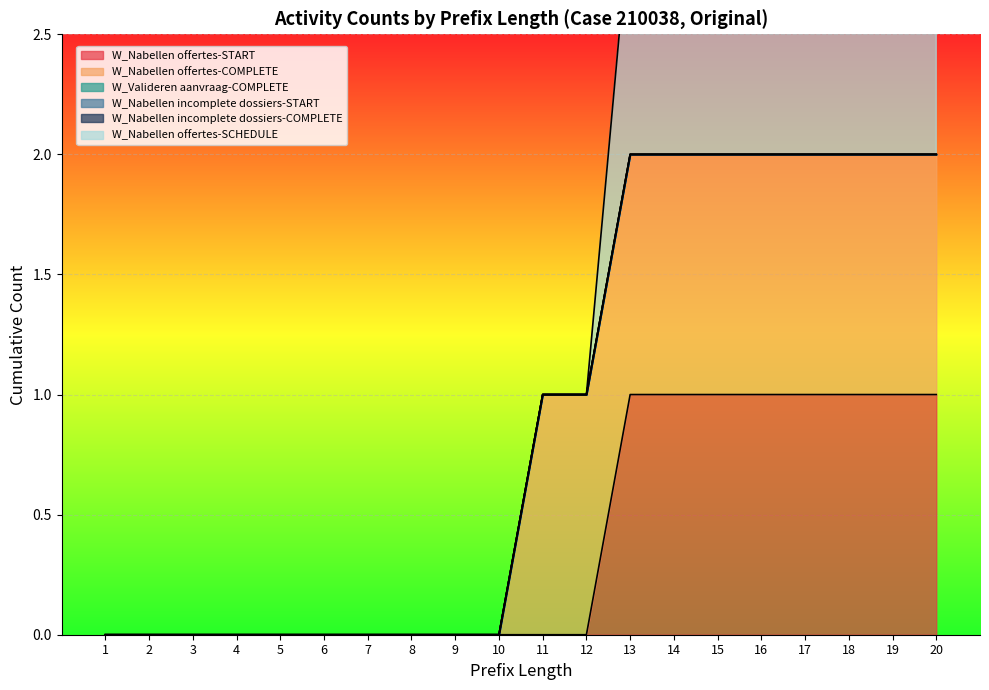

True or false: W_Nabellen offertes-START and W_Nabellen offertes-COMPLETE cross at least once.

False